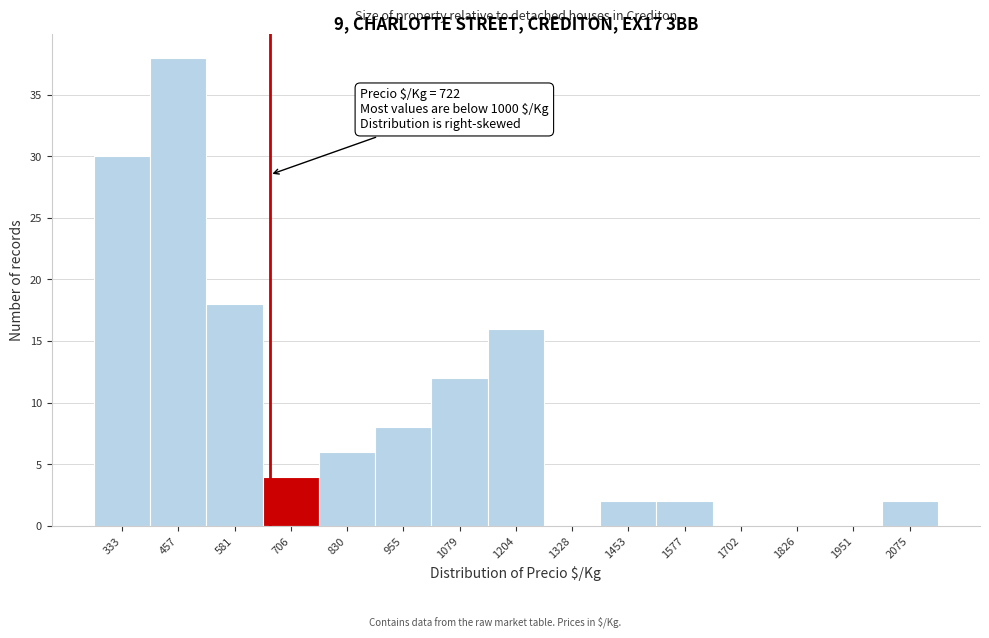

Reading left to right, list all the values displayed in this chart.

333=30	457=38	581=18	706=4	830=6	955=8	1079=12	1204=16	1328=0	1453=2	1577=2	1702=0	1826=0	1951=0	2075=2